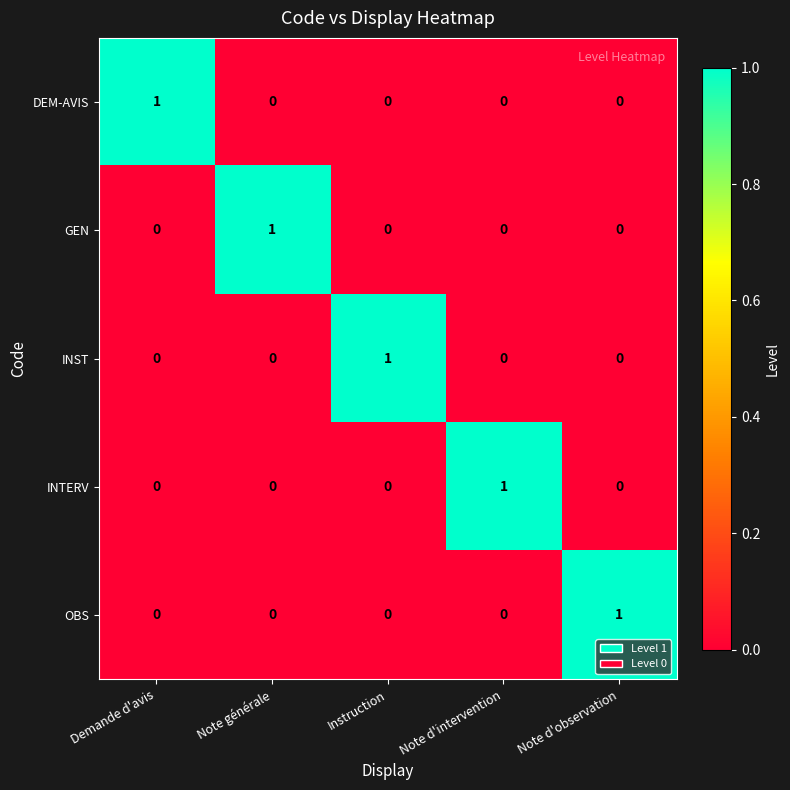

At how many categories does at least one series exceed 0?

5